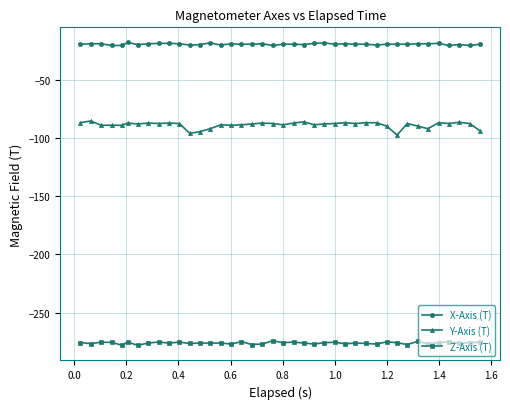

What is the average value of the X-Axis (T) series?

-19.5